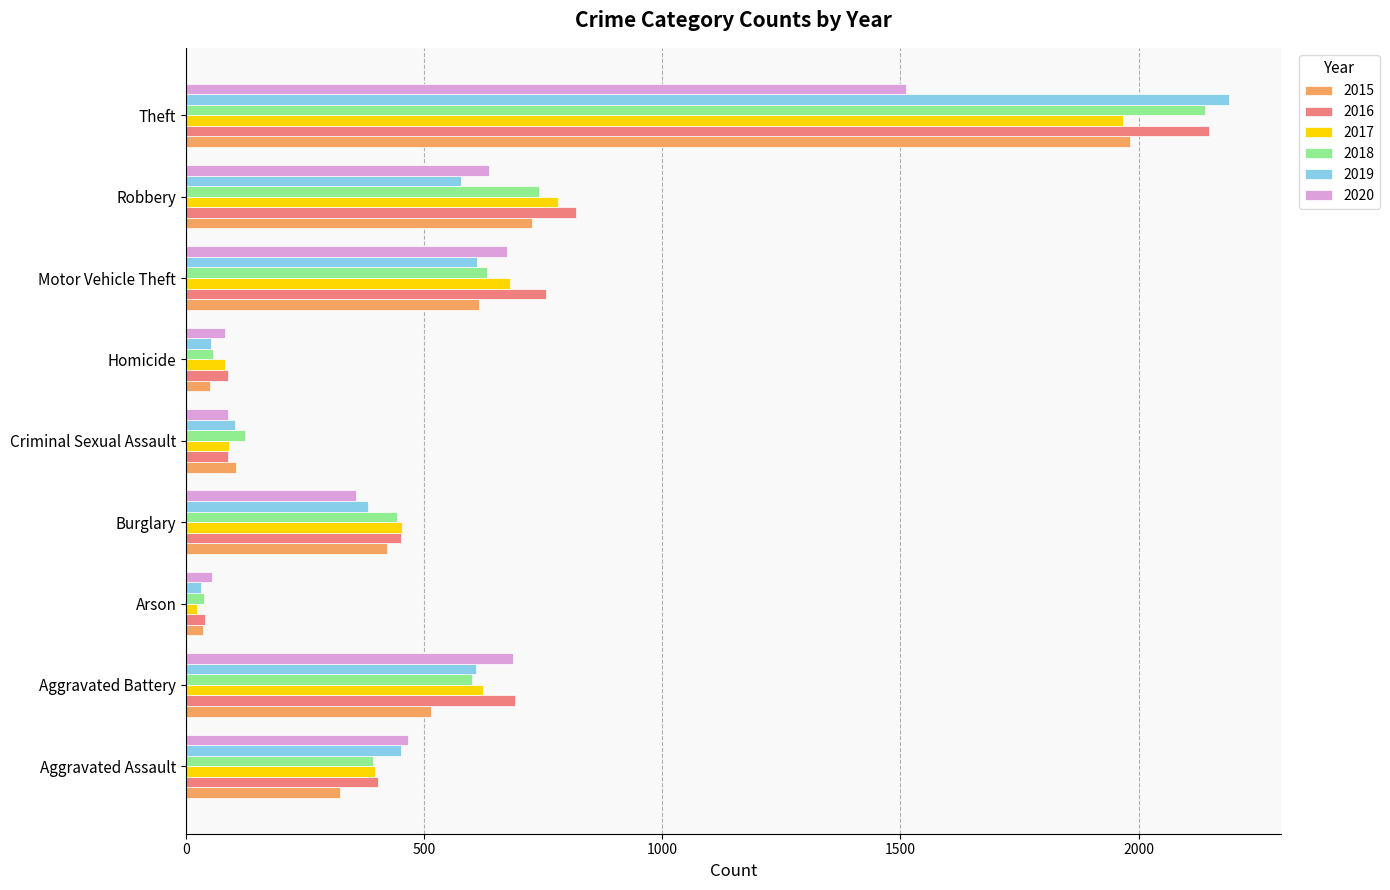

What is the lowest value of the 2015 series?

35